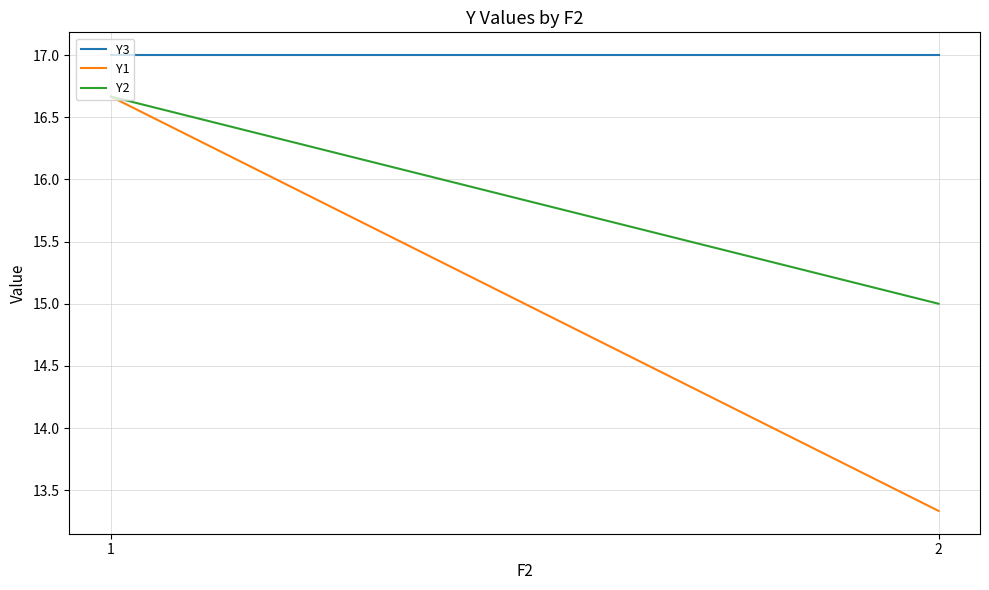

Which category has the highest value in the Y2 series?

1